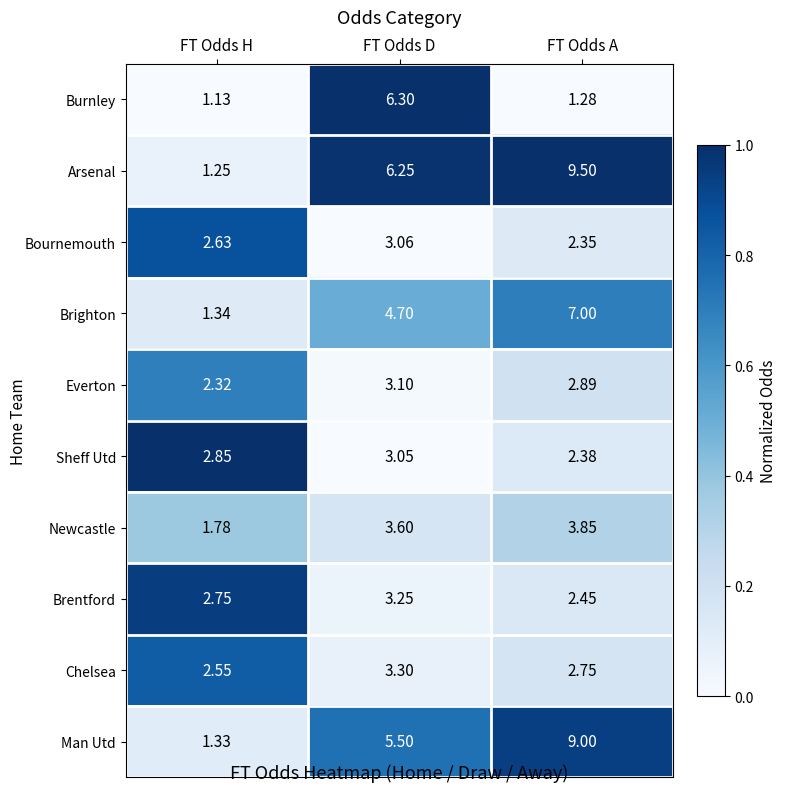

Which series has the largest range (max minus min)?

Arsenal